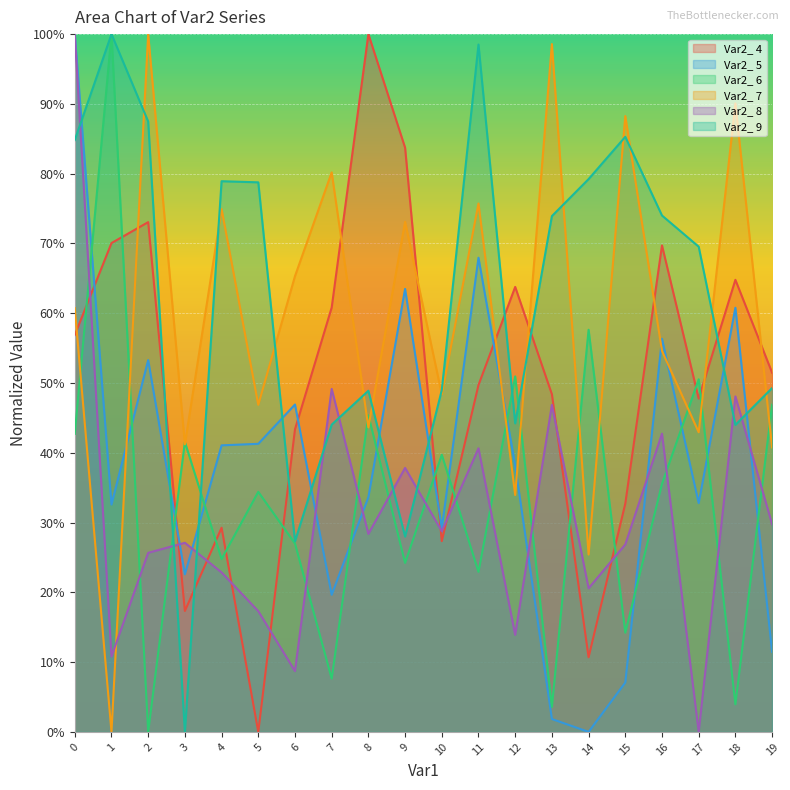

True or false: Var2_ 7 has more than 0 interior local peaks.

True